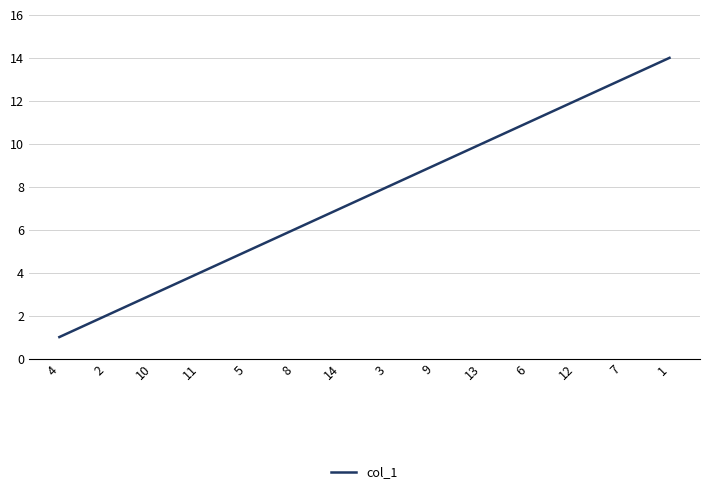

Reading right to left, what are all the values shown in this chart?

1=14	7=13	12=12	6=11	13=10	9=9	3=8	14=7	8=6	5=5	11=4	10=3	2=2	4=1